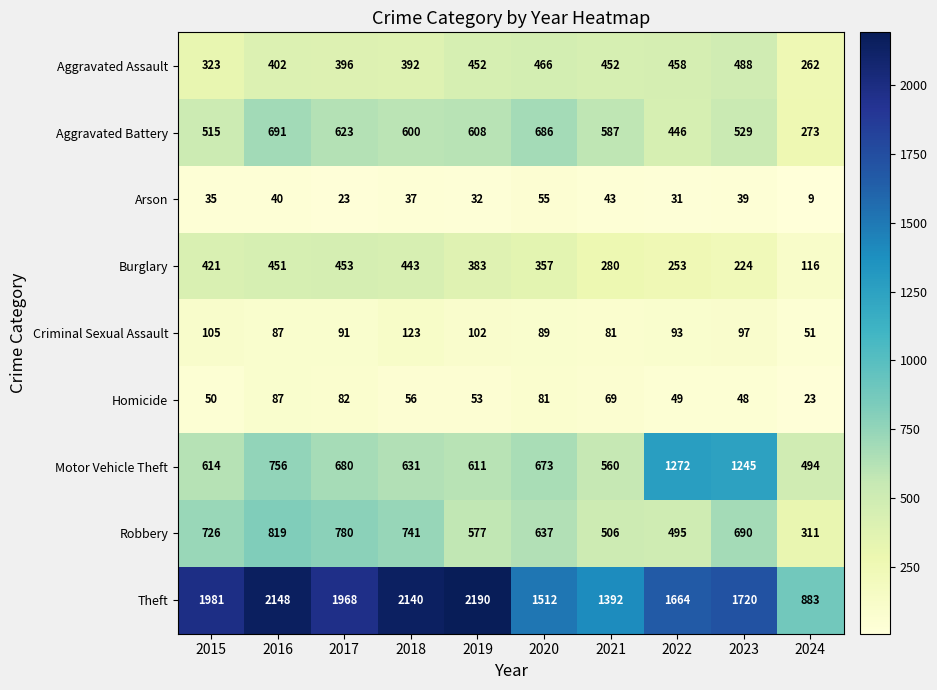

Which series has the widest spread of values?

Theft